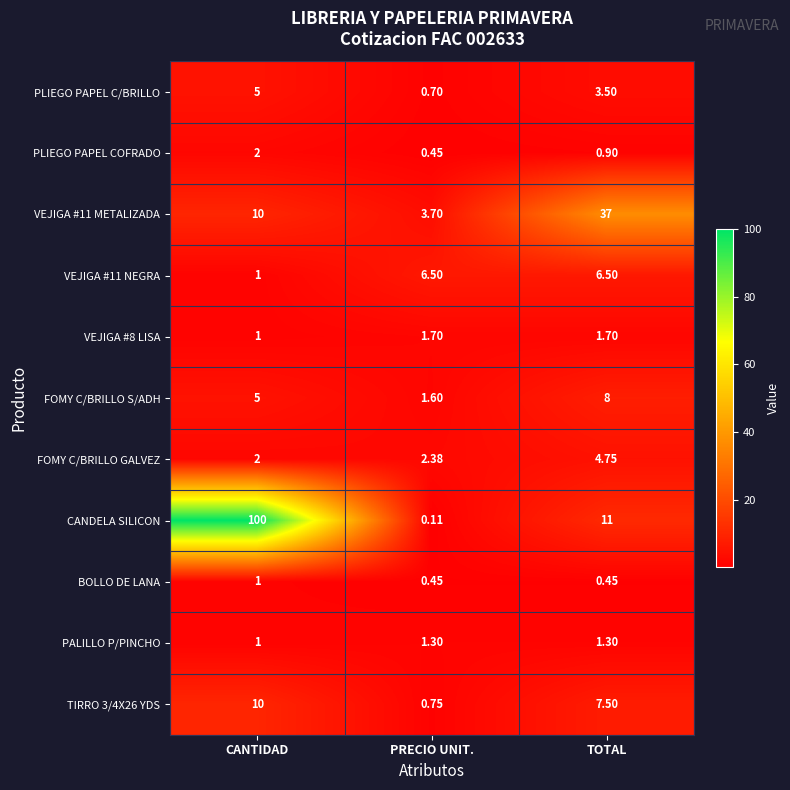

Which category has the highest value in the TIRRO 3/4X26 YDS series?

CANTIDAD